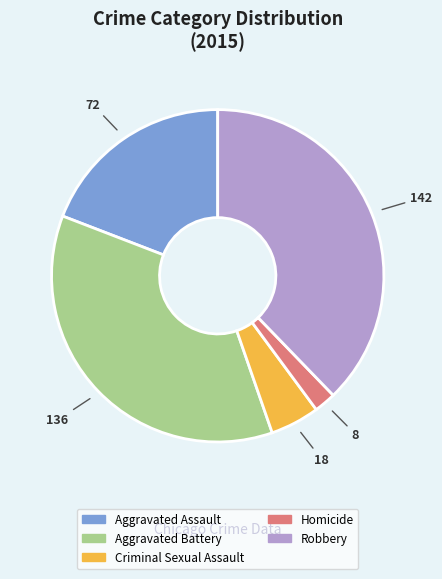

Does Aggravated Battery account for over 50% of the chart?

No